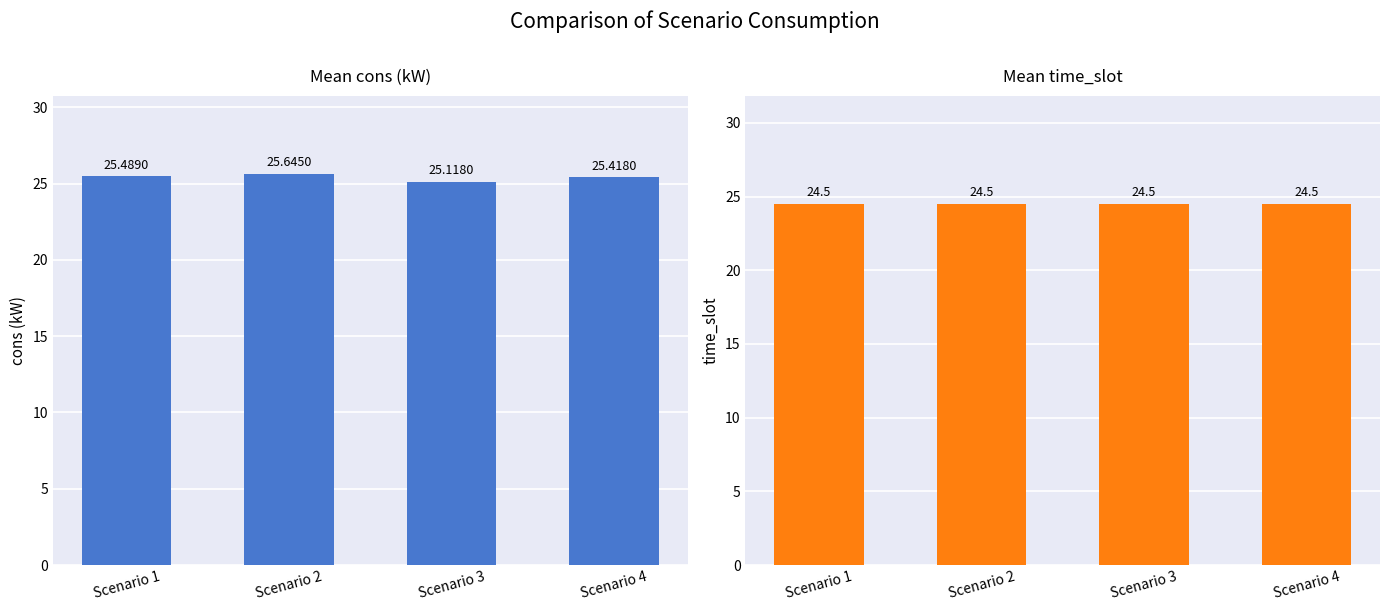

The value of Mean cons (kW) at Scenario 1 is 25.5. True or false?

True